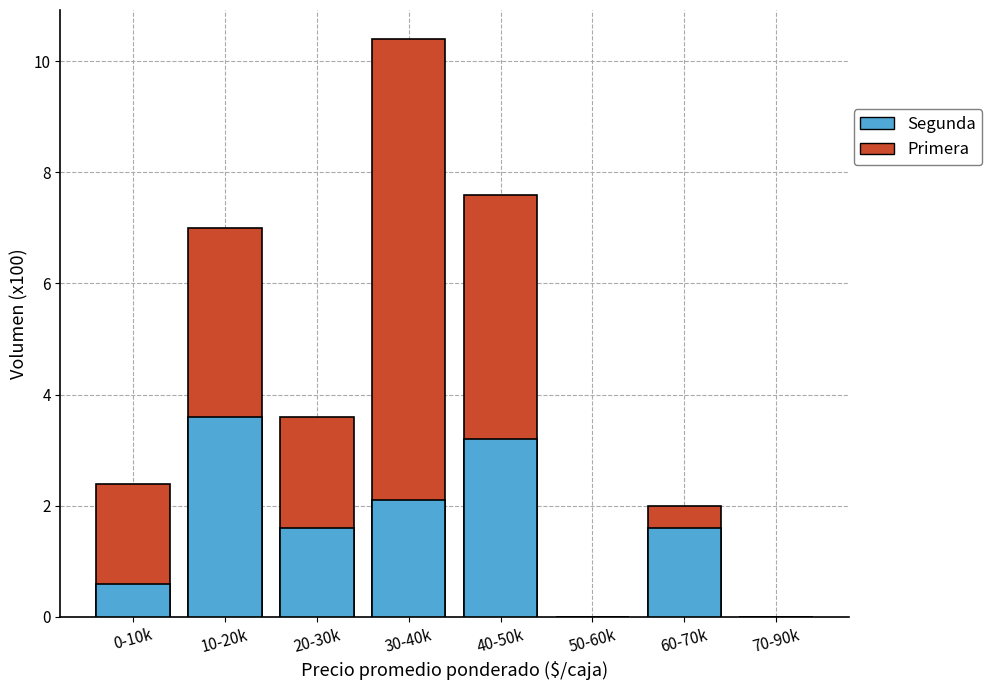

At which label does Segunda reach its minimum?

50-60k